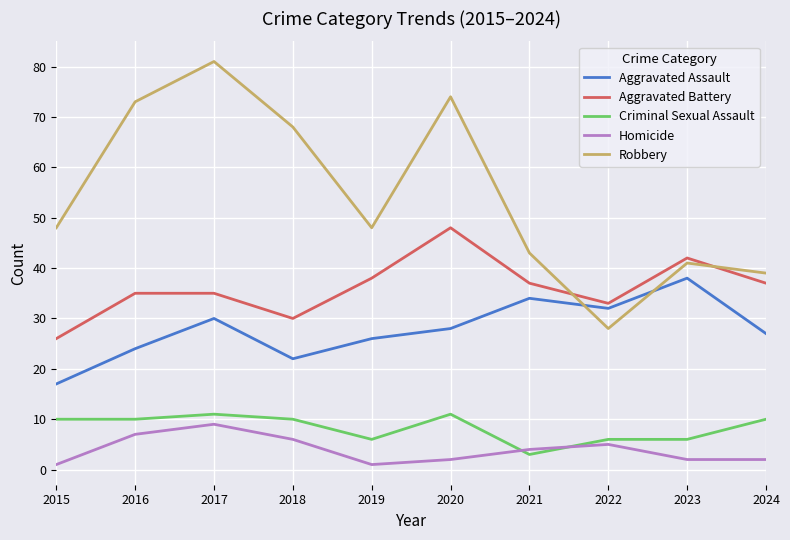

Reading left to right, list all the values displayed in this chart.

Aggravated Assault: 2015=17	2016=24	2017=30	2018=22	2019=26	2020=28	2021=34	2022=32	2023=38	2024=27
Aggravated Battery: 2015=26	2016=35	2017=35	2018=30	2019=38	2020=48	2021=37	2022=33	2023=42	2024=37
Criminal Sexual Assault: 2015=10	2016=10	2017=11	2018=10	2019=6	2020=11	2021=3	2022=6	2023=6	2024=10
Homicide: 2015=1	2016=7	2017=9	2018=6	2019=1	2020=2	2021=4	2022=5	2023=2	2024=2
Robbery: 2015=48	2016=73	2017=81	2018=68	2019=48	2020=74	2021=43	2022=28	2023=41	2024=39